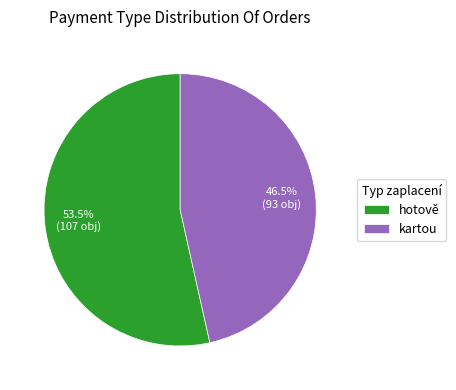

Rank the categories by value from highest to lowest.

hotově, kartou